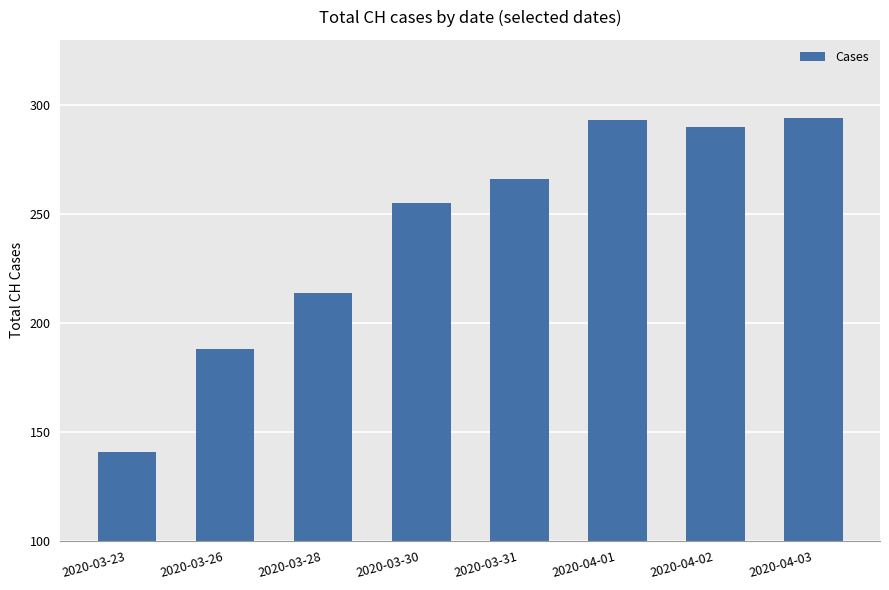

What is the difference between the maximum and minimum values?

153